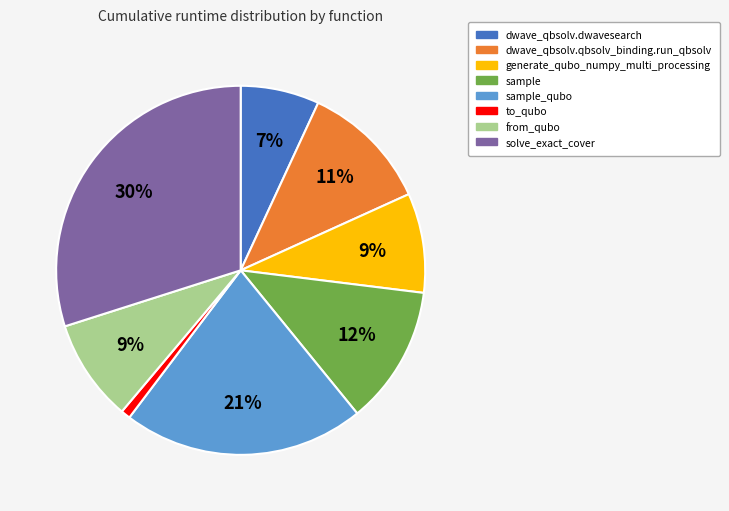

Is the sum of dwave_qbsolv.dwavesearch and from_qubo greater than half?

No